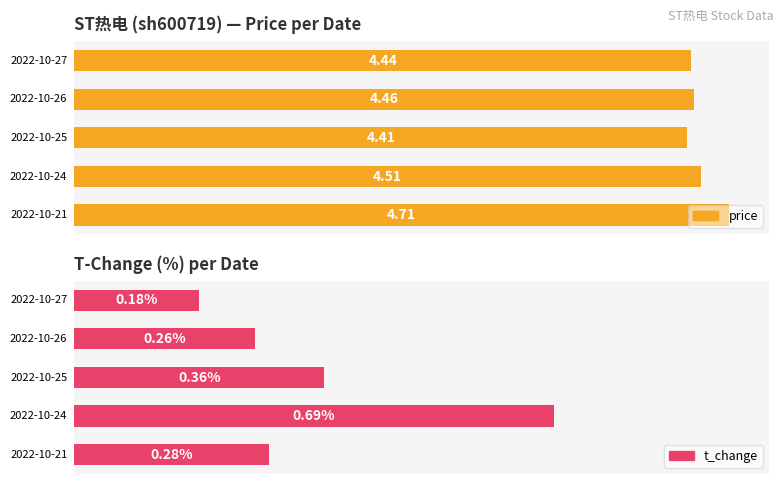

What is the total value across all series at 0?

4.6